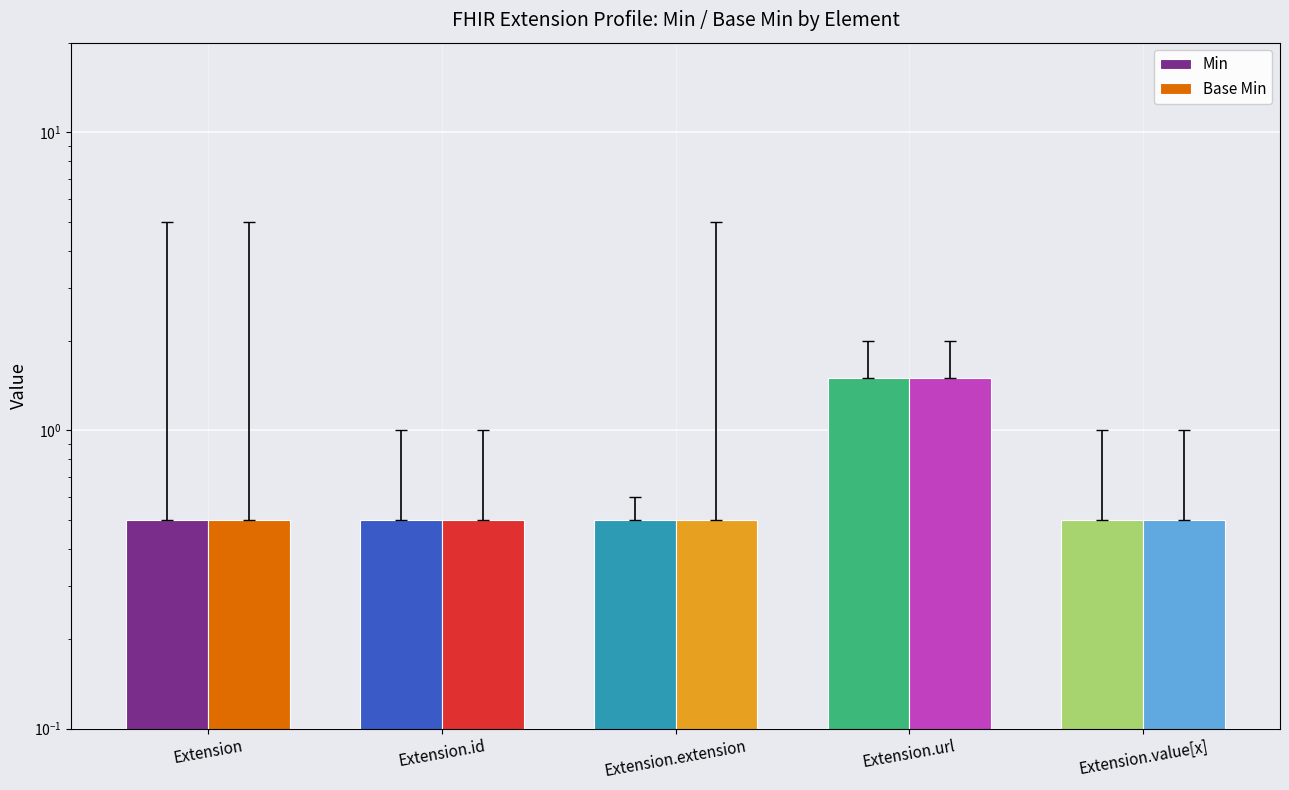

What is the total value across all series at Extension?

1.0